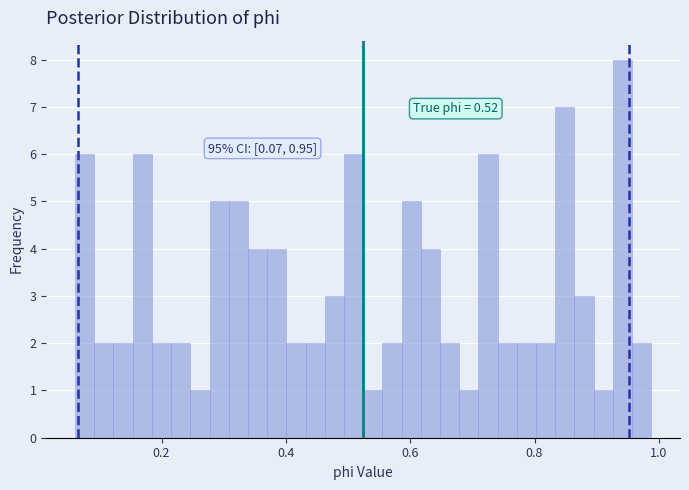

Around what value on the x-axis is the tallest bar? Give the approximate position of its centre, as read against the axis.

0.94